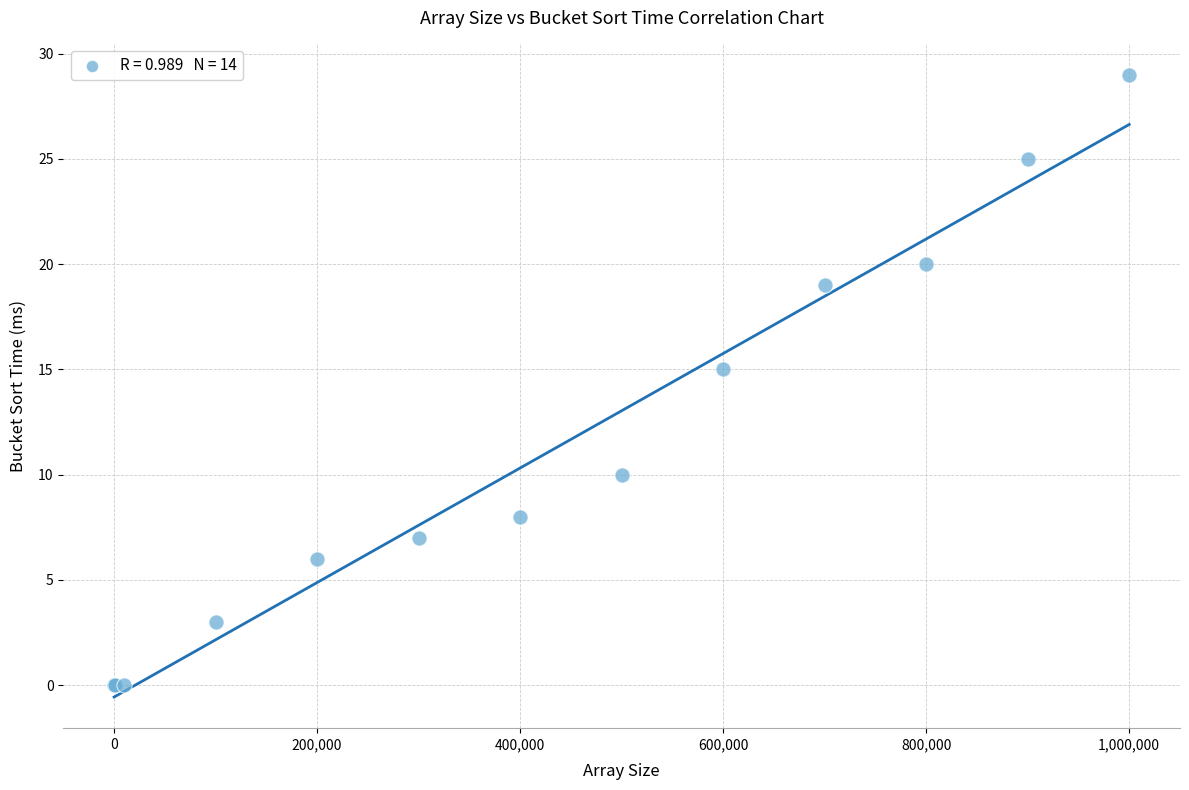

What Y value in the scatter plot is closest to 14?

15